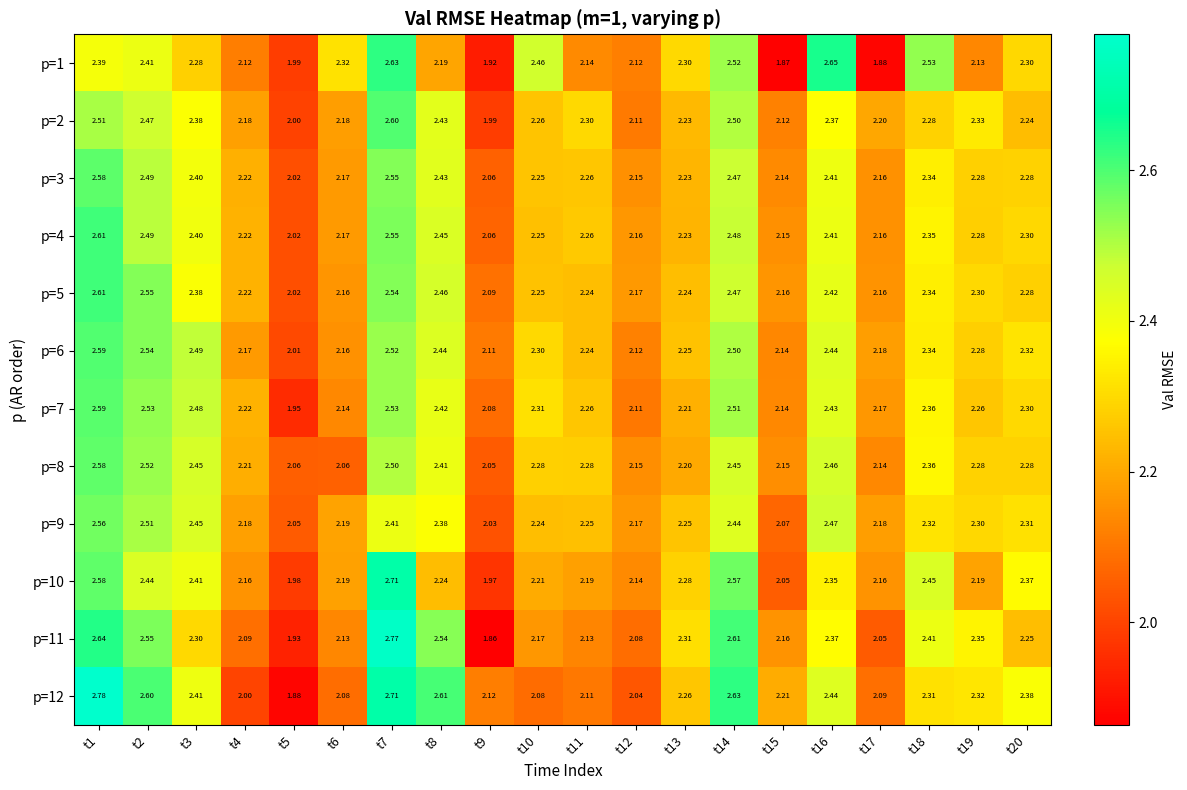

What is the total value across all series at t13?

27.0